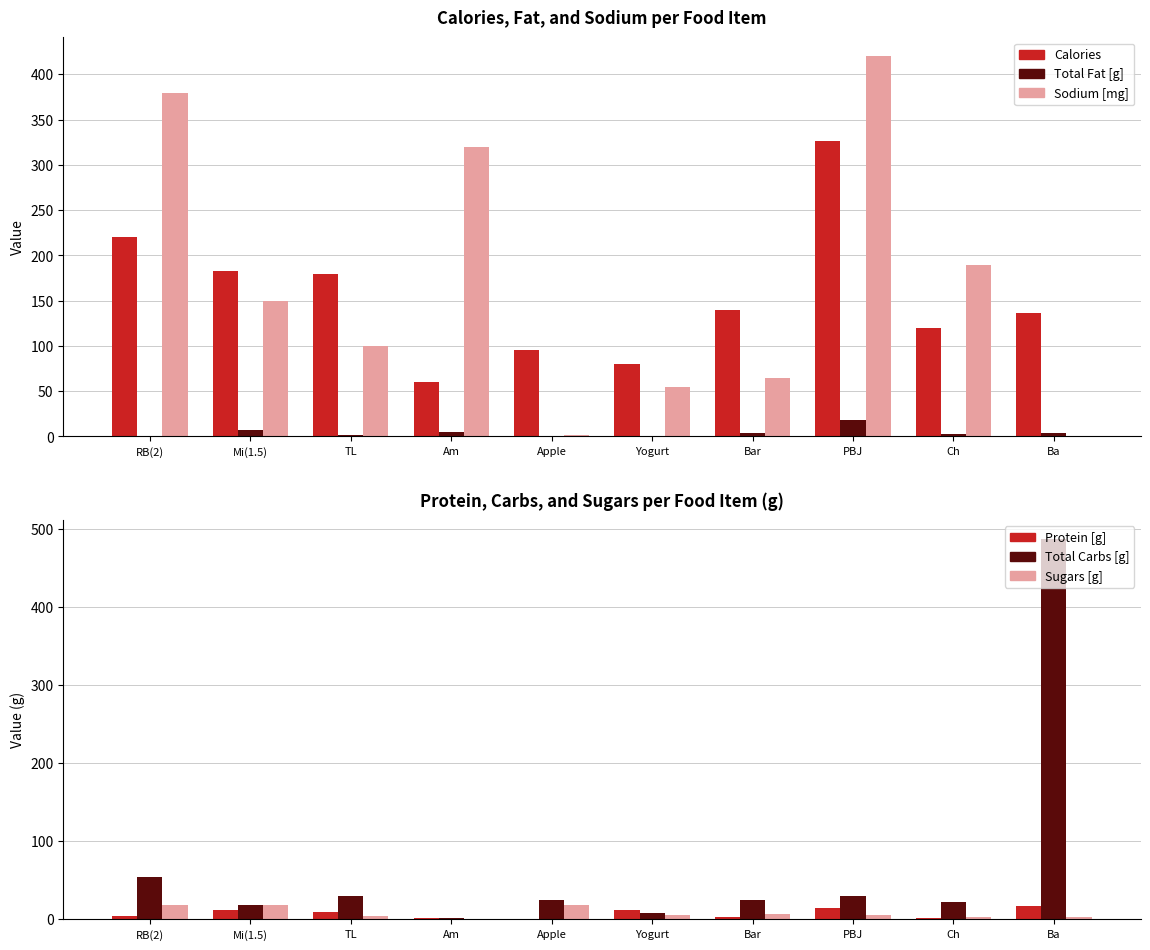

Where does the Protein [g] series first go above 9?

Mi(1.5)